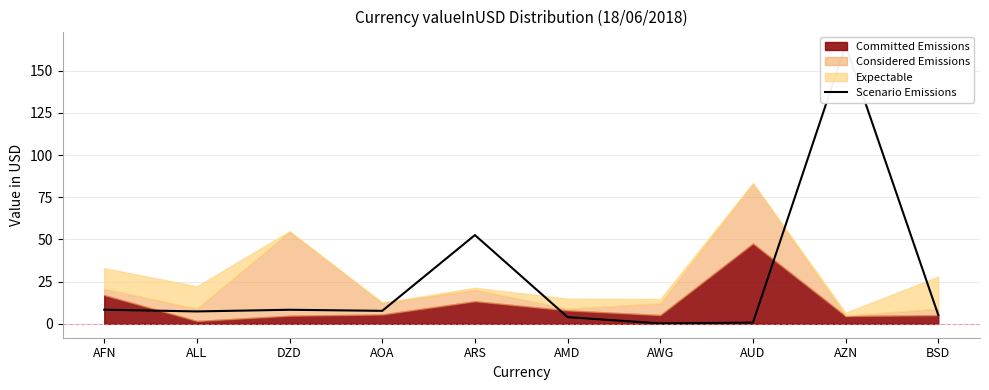

True or false: the data has more than 1 interior local peaks.

True